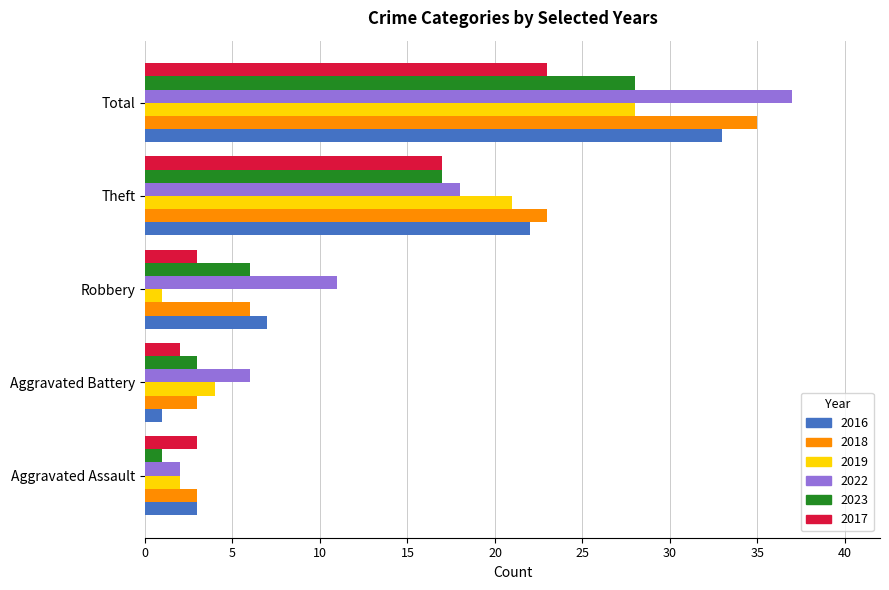

At which category is the sum across all series the highest?

Total